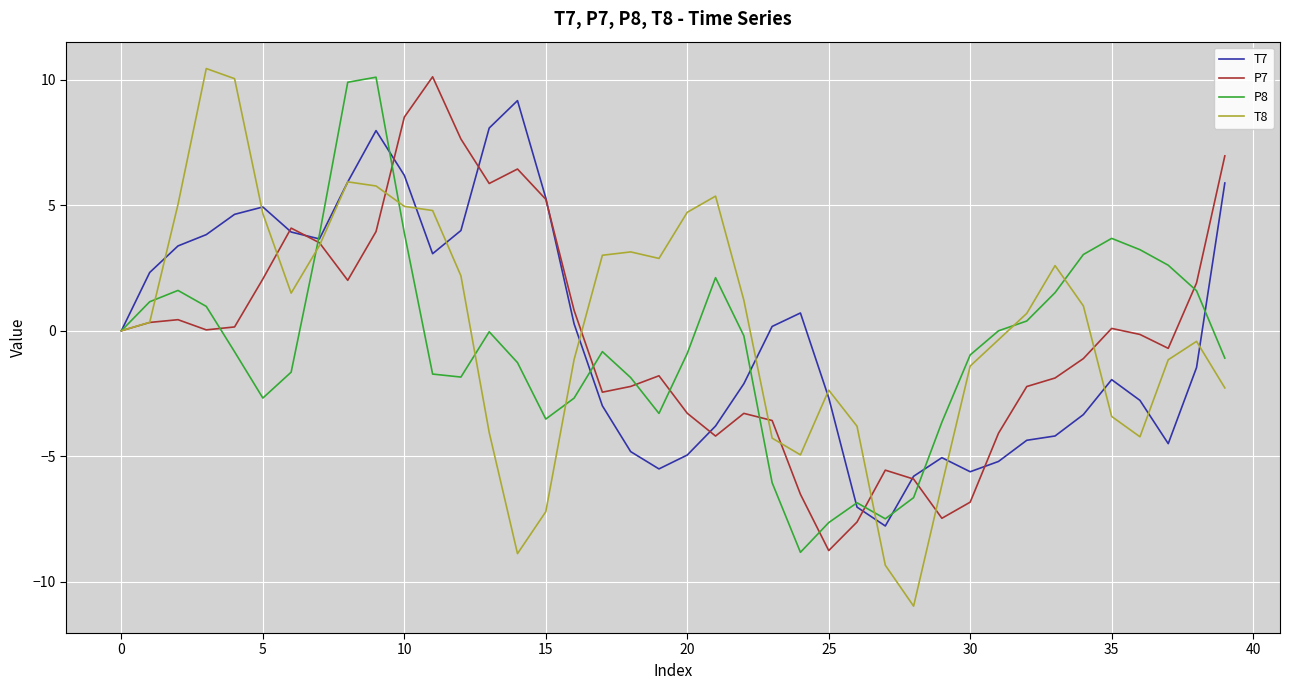

Which series has the widest spread of values?

T8